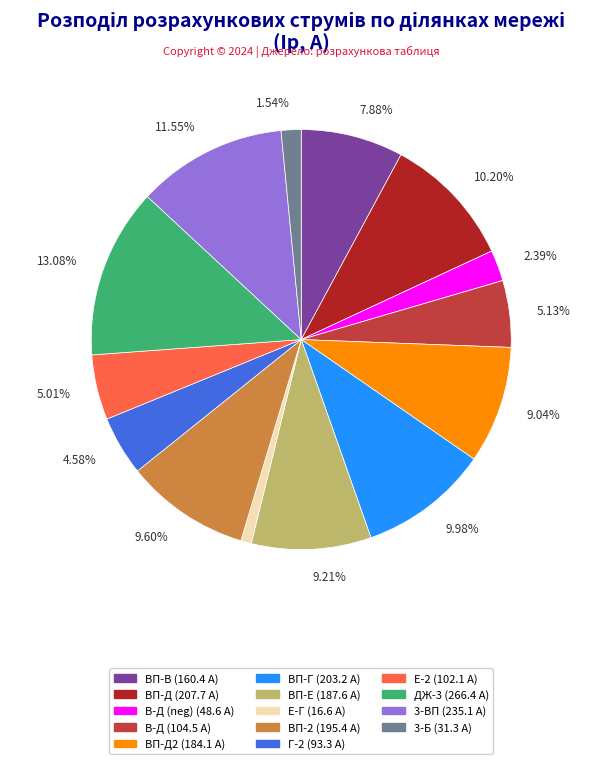

Is there any slice that represents more than half of the pie?

No